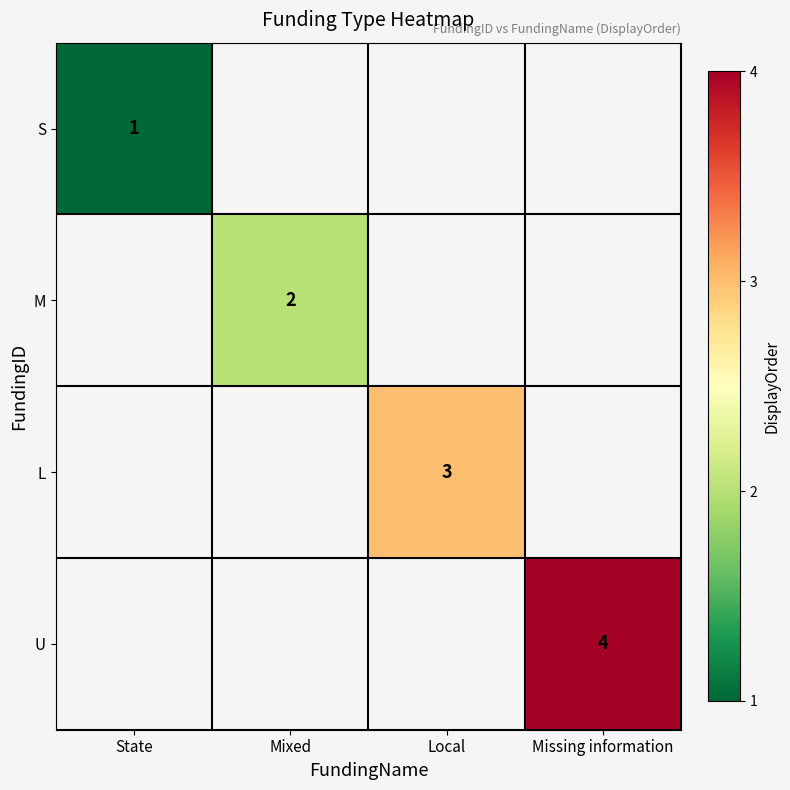

True or false: S has a value of 1 at State.

True